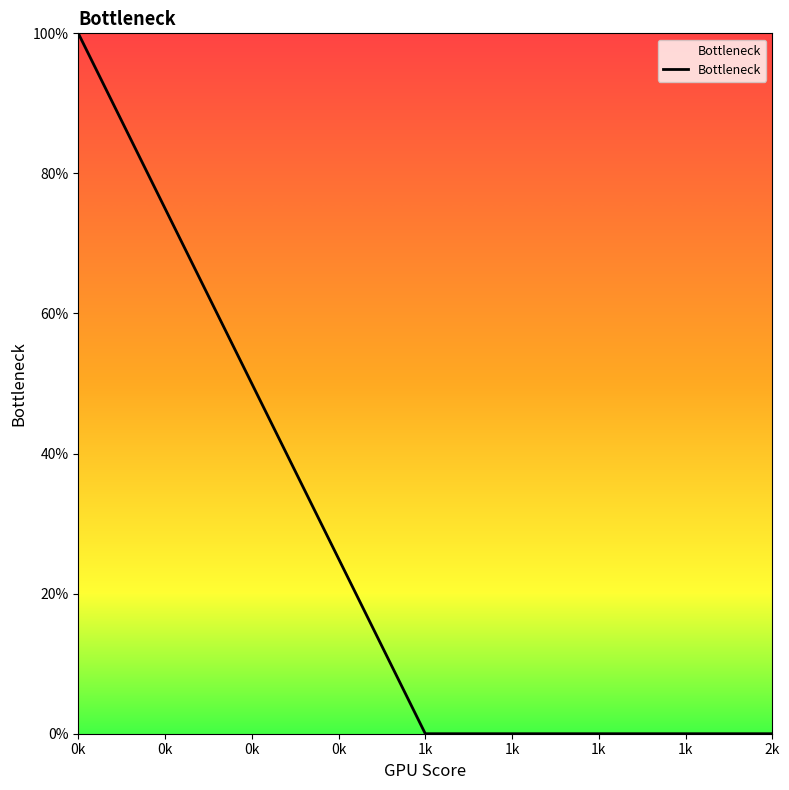

Does the chart have visible grid lines?

No